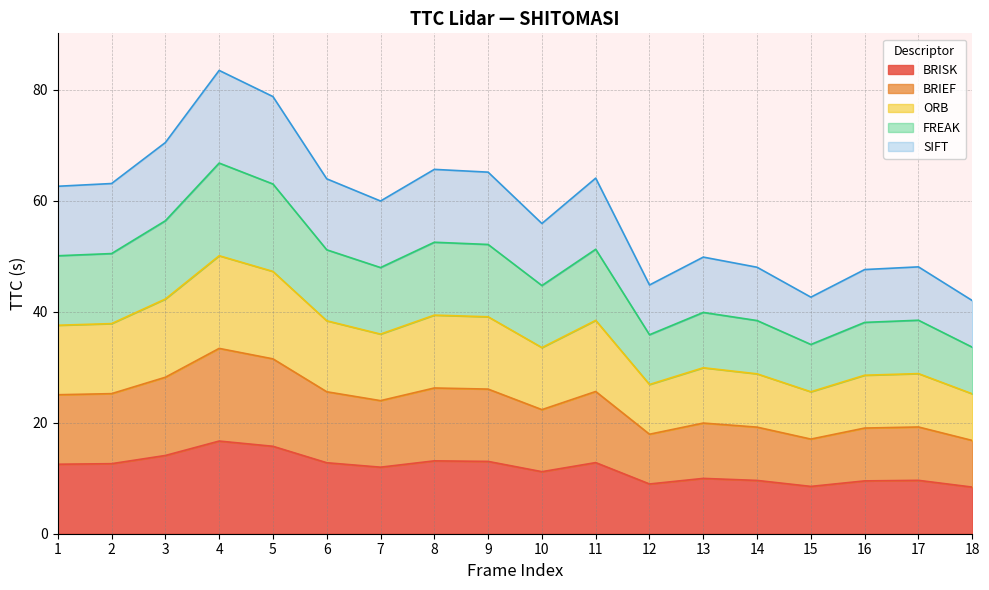

How many data points in BRIEF are above 25?

9